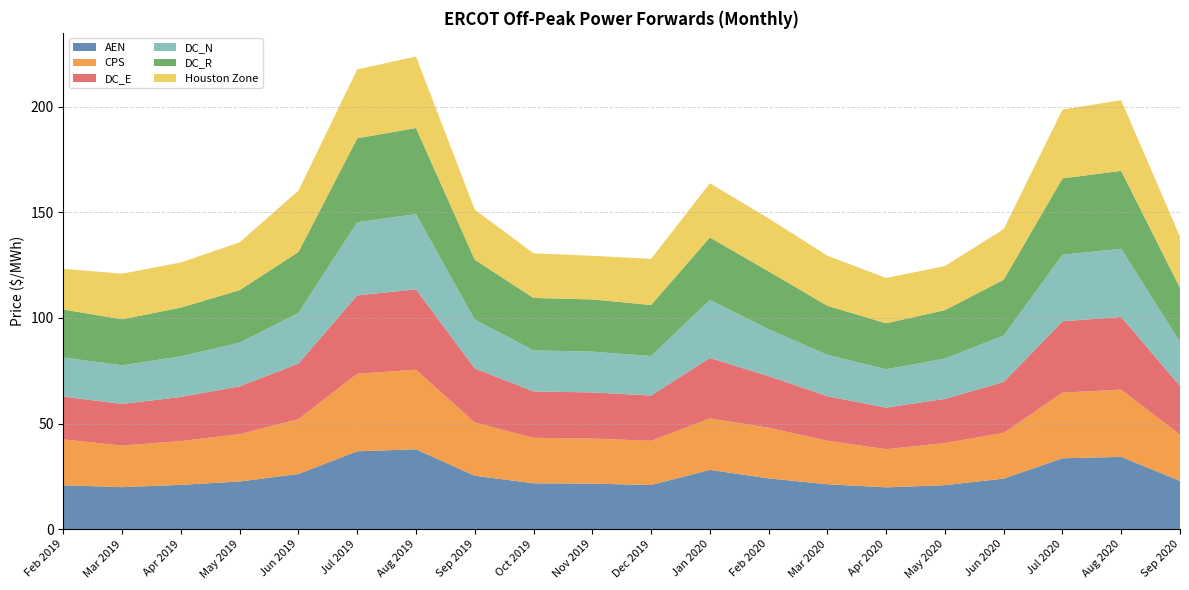

Reading left to right, list all the values displayed in this chart.

AEN: Feb 2019=20.8	Mar 2019=19.9	Apr 2019=21.0	May 2019=22.5	Jun 2019=26.1	Jul 2019=36.9	Aug 2019=37.8	Sep 2019=25.3	Oct 2019=21.7	Nov 2019=21.5	Dec 2019=20.9	Jan 2020=28.0	Feb 2020=24.0	Mar 2020=21.2	Apr 2020=19.8	May 2020=20.8	Jun 2020=23.9	Jul 2020=33.5	Aug 2020=34.2	Sep 2020=22.8
CPS: Feb 2019=21.7	Mar 2019=19.7	Apr 2019=20.8	May 2019=22.4	Jun 2019=26.0	Jul 2019=36.7	Aug 2019=37.7	Sep 2019=25.2	Oct 2019=21.5	Nov 2019=21.3	Dec 2019=20.9	Jan 2020=24.4	Feb 2020=23.9	Mar 2020=20.6	Apr 2020=18.0	May 2020=19.9	Jun 2020=21.6	Jul 2020=31.1	Aug 2020=31.8	Sep 2020=21.9
DC_E: Feb 2019=20.3	Mar 2019=19.7	Apr 2019=20.9	May 2019=22.7	Jun 2019=26.3	Jul 2019=37.1	Aug 2019=38.1	Sep 2019=25.6	Oct 2019=22.0	Nov 2019=21.9	Dec 2019=21.5	Jan 2020=28.6	Feb 2020=24.5	Mar 2020=21.1	Apr 2020=19.7	May 2020=20.9	Jun 2020=24.1	Jul 2020=33.8	Aug 2020=34.5	Sep 2020=23.1
DC_N: Feb 2019=18.5	Mar 2019=18.3	Apr 2019=19.3	May 2019=20.7	Jun 2019=24.0	Jul 2019=34.7	Aug 2019=35.6	Sep 2019=23.1	Oct 2019=19.5	Nov 2019=19.3	Dec 2019=18.7	Jan 2020=27.4	Feb 2020=22.2	Mar 2020=19.6	Apr 2020=18.2	May 2020=19.1	Jun 2020=22.0	Jul 2020=31.5	Aug 2020=32.2	Sep 2020=20.8
DC_R: Feb 2019=22.7	Mar 2019=21.8	Apr 2019=23.1	May 2019=24.9	Jun 2019=28.8	Jul 2019=39.7	Aug 2019=40.8	Sep 2019=28.4	Oct 2019=24.8	Nov 2019=24.7	Dec 2019=24.2	Jan 2020=29.7	Feb 2020=27.4	Mar 2020=23.3	Apr 2020=21.8	May 2020=23.0	Jun 2020=26.4	Jul 2020=36.2	Aug 2020=36.9	Sep 2020=25.6
Houston Zone: Feb 2019=19.3	Mar 2019=21.6	Apr 2019=21.4	May 2019=22.6	Jun 2019=29.1	Jul 2019=32.6	Aug 2019=33.9	Sep 2019=23.7	Oct 2019=21.2	Nov 2019=20.7	Dec 2019=21.9	Jan 2020=25.7	Feb 2020=25.1	Mar 2020=23.7	Apr 2020=21.4	May 2020=20.9	Jun 2020=24.0	Jul 2020=32.6	Aug 2020=33.5	Sep 2020=24.3